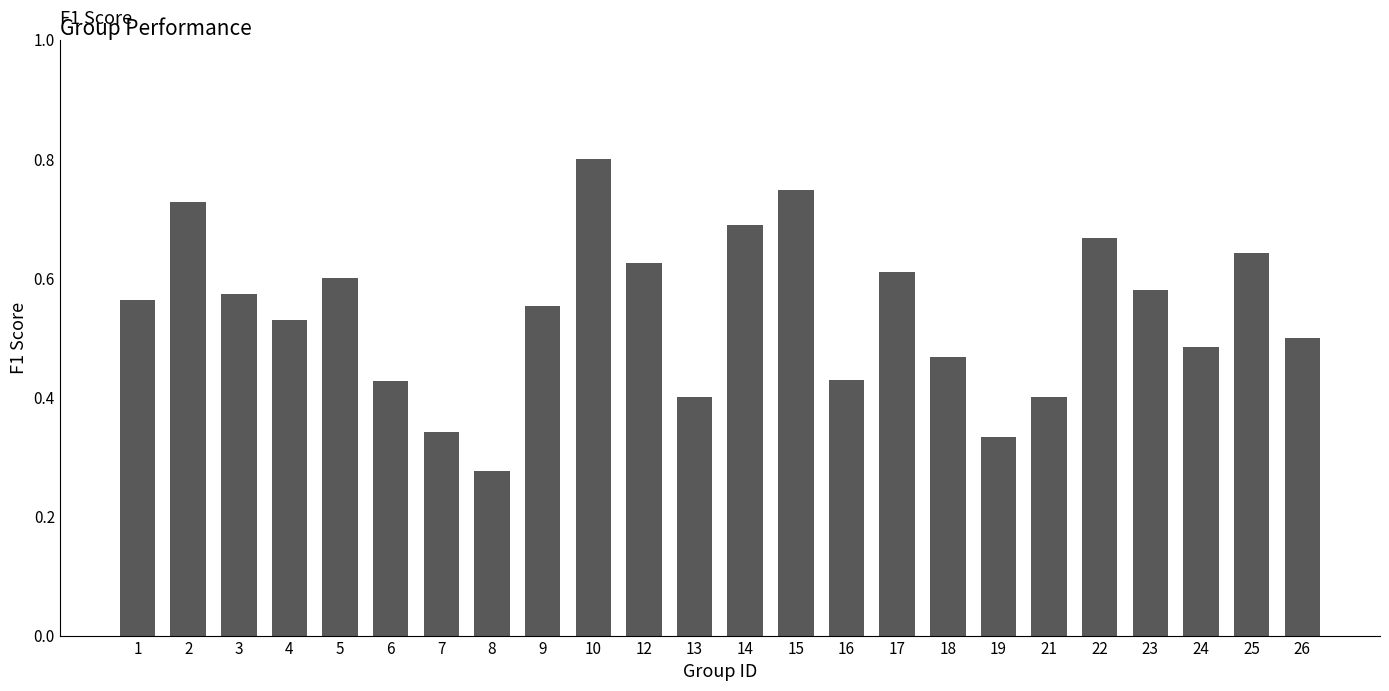

What is the change in value from 2 to 7?

-0.4